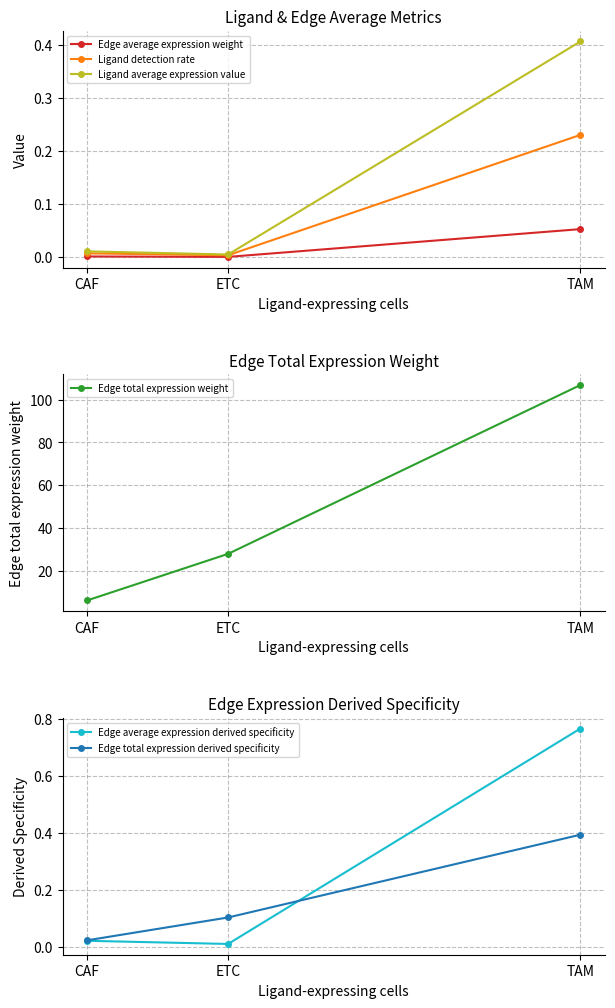

Which series has the largest total across all categories?

Edge total expression weight